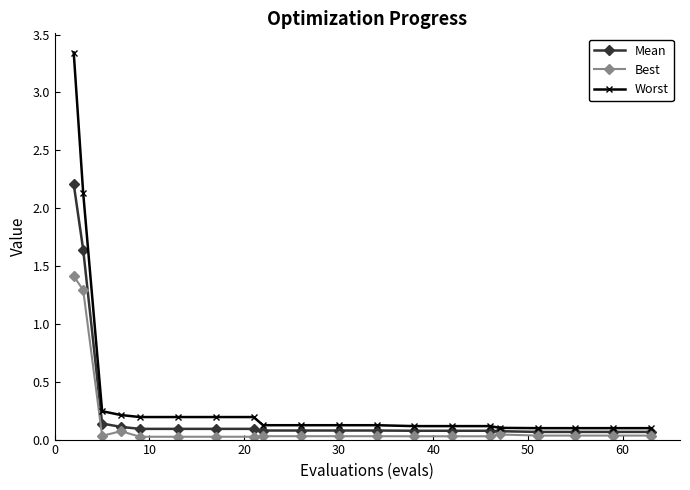

What is the maximum value for Best?

1.4